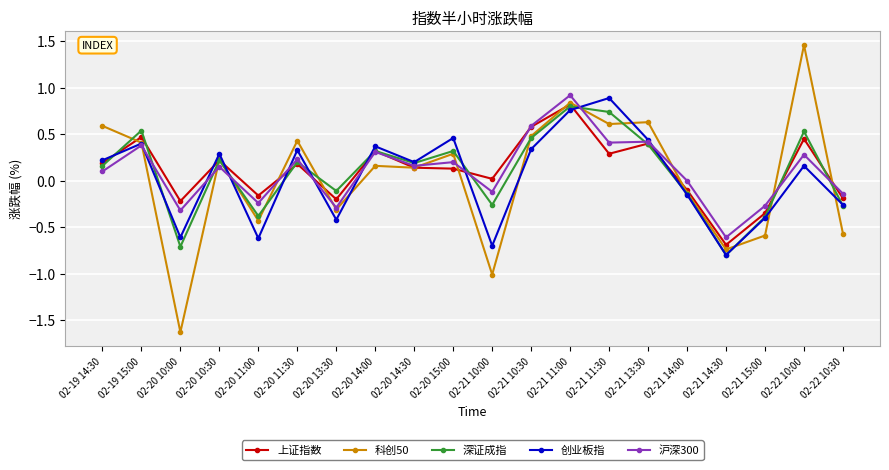

At which label does 沪深300 reach its peak?

02-21 11:00